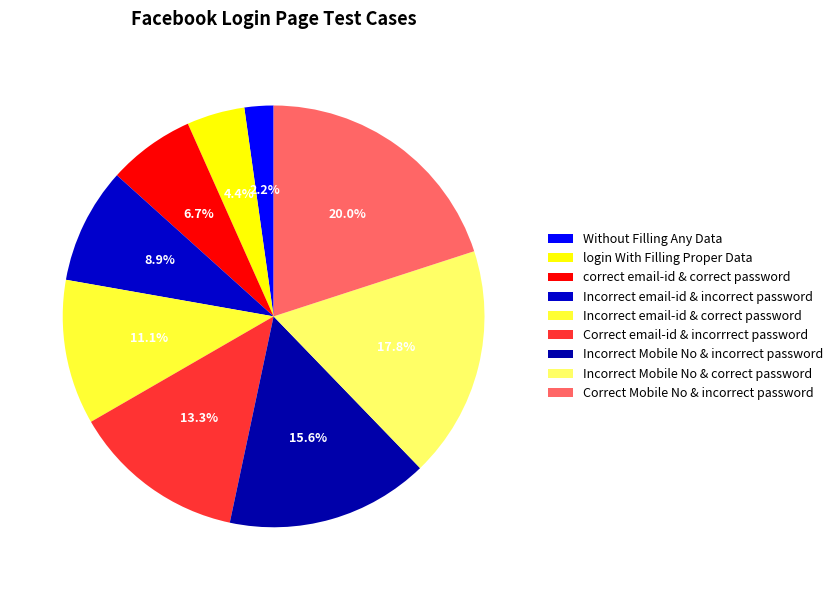

Between Correct Mobile No & incorrect password and Incorrect email-id & incorrect password, which is larger?

Correct Mobile No & incorrect password